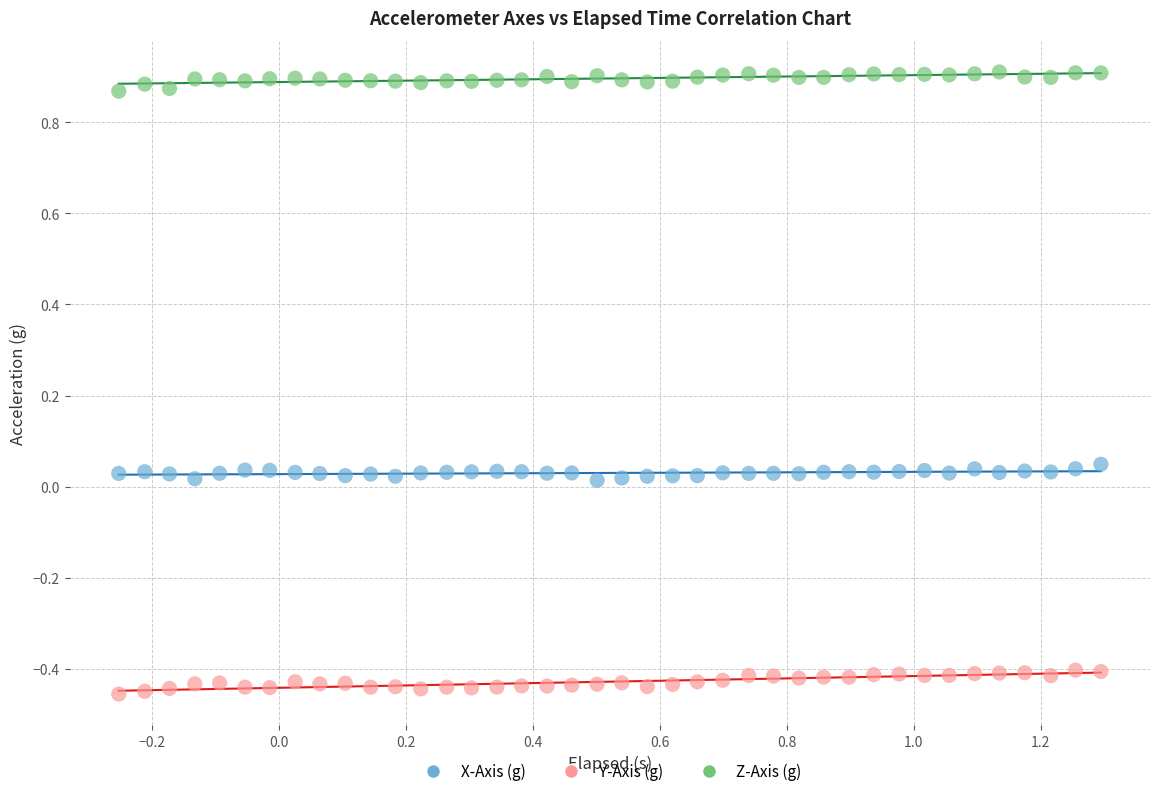

What are all the series names shown in the legend?

X-Axis (g), Y-Axis (g), Z-Axis (g)